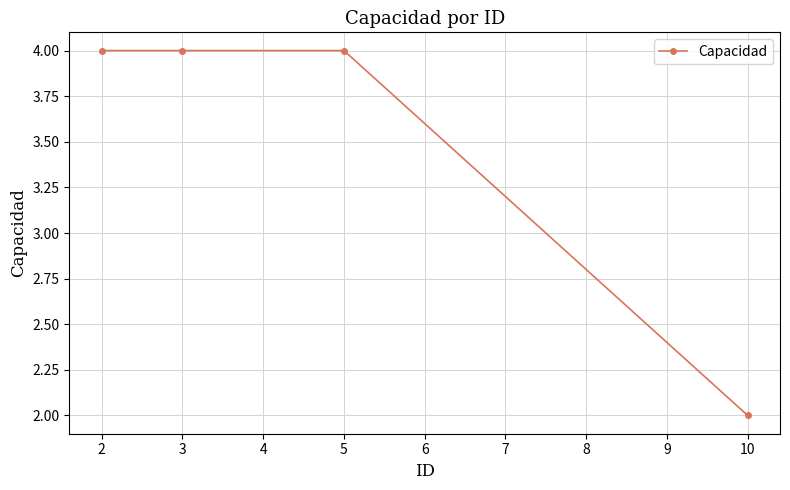

Does the chart display data point markers on the line(s)?

Yes